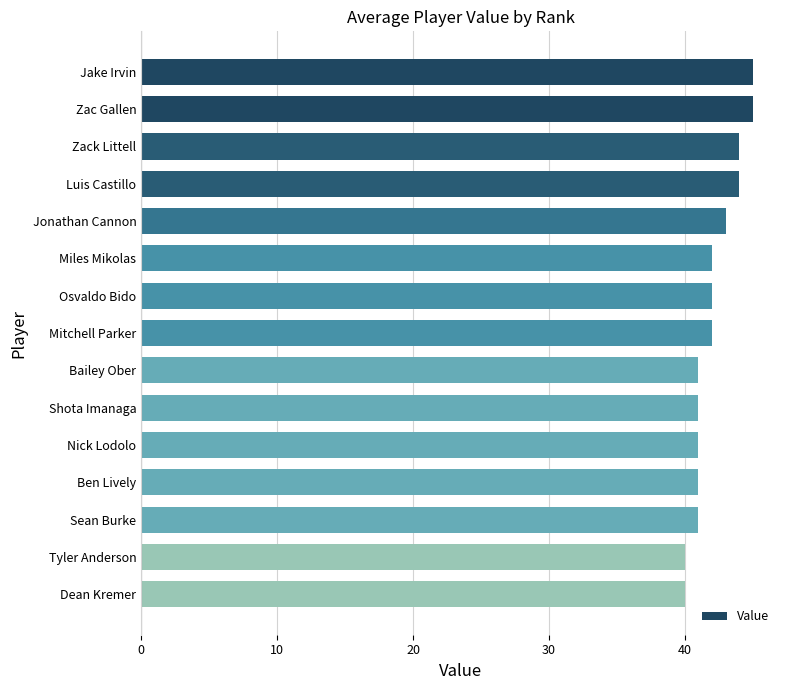

What is the maximum value shown in the chart?

45